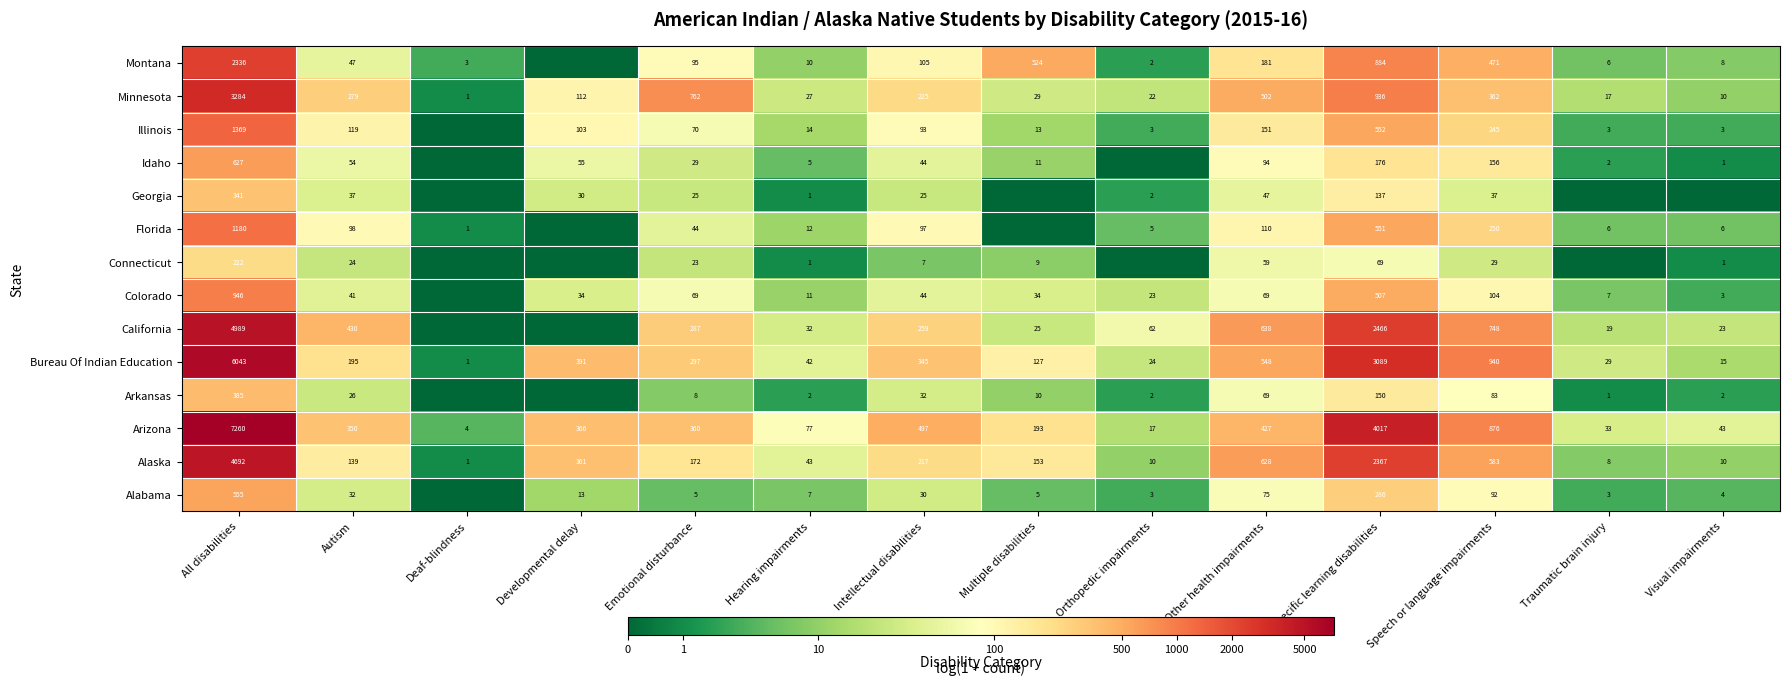

At which category does the chart reach its peak across all series?

All disabilities